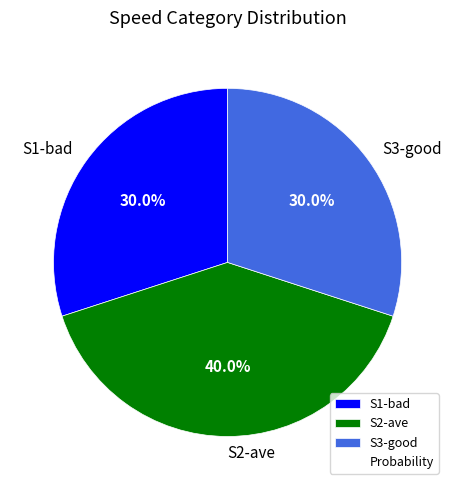

Combined, do S1-bad and S3-good account for over 50%?

Yes